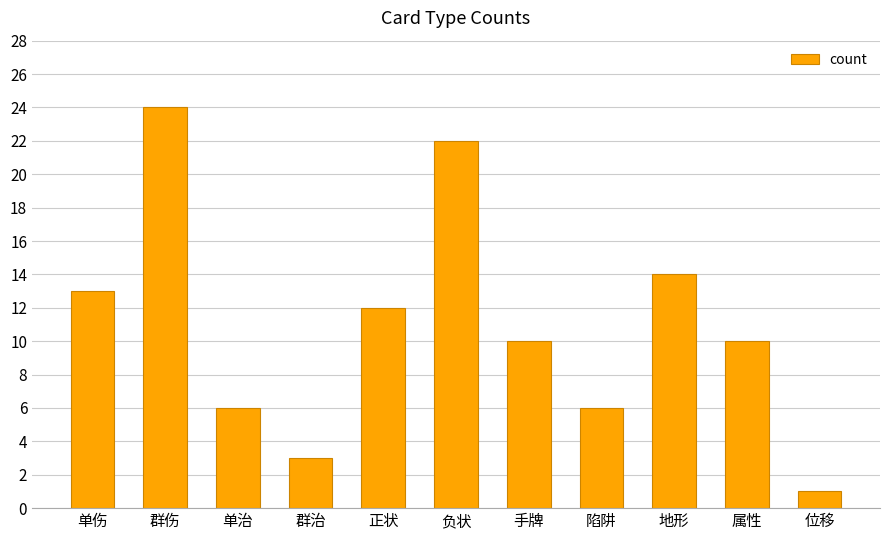

Reading left to right, transcribe all the data shown in this chart.

13	24	6	3	12	22	10	6	14	10	1